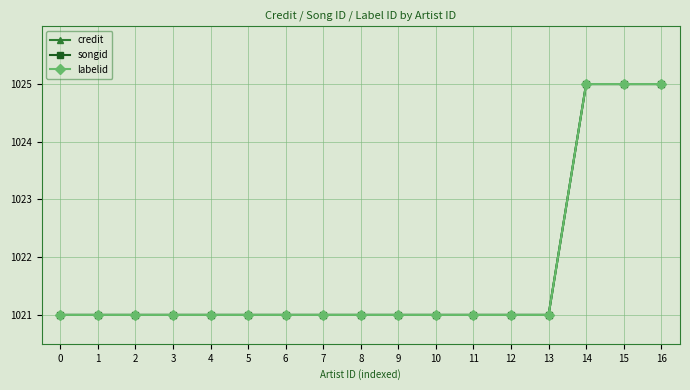

Which series changed the most between 3 and 5?

credit